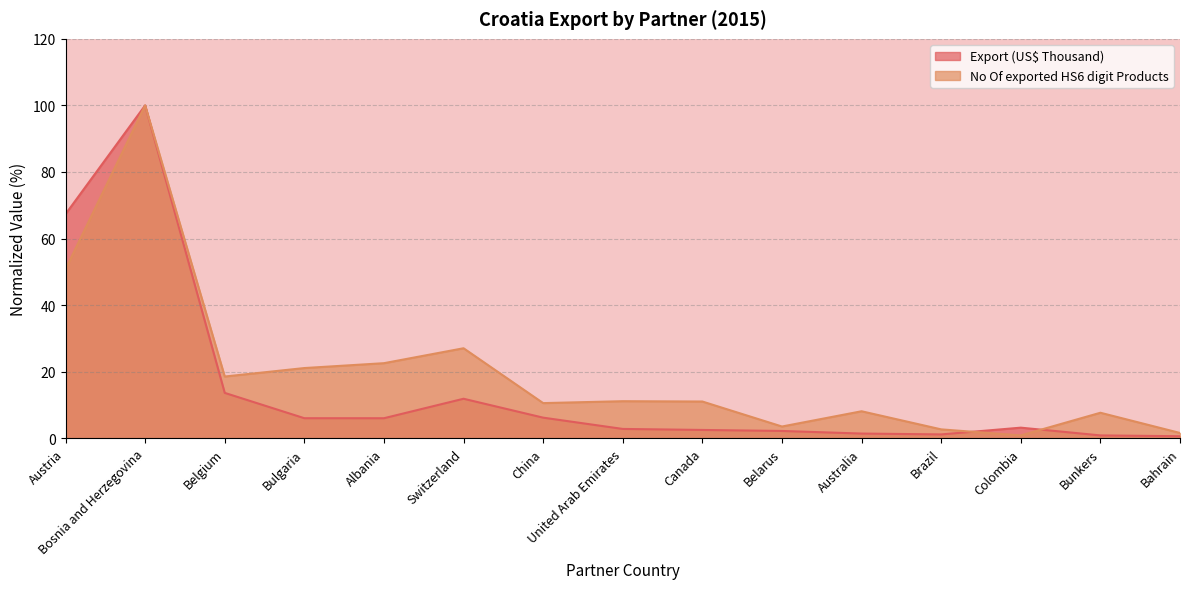

True or false: No Of exported HS6 digit Products has more than 0 points higher than both neighbors.

True